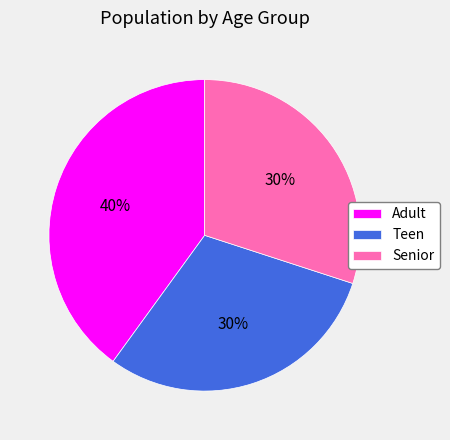

Does Teen represent more than half of the total?

No